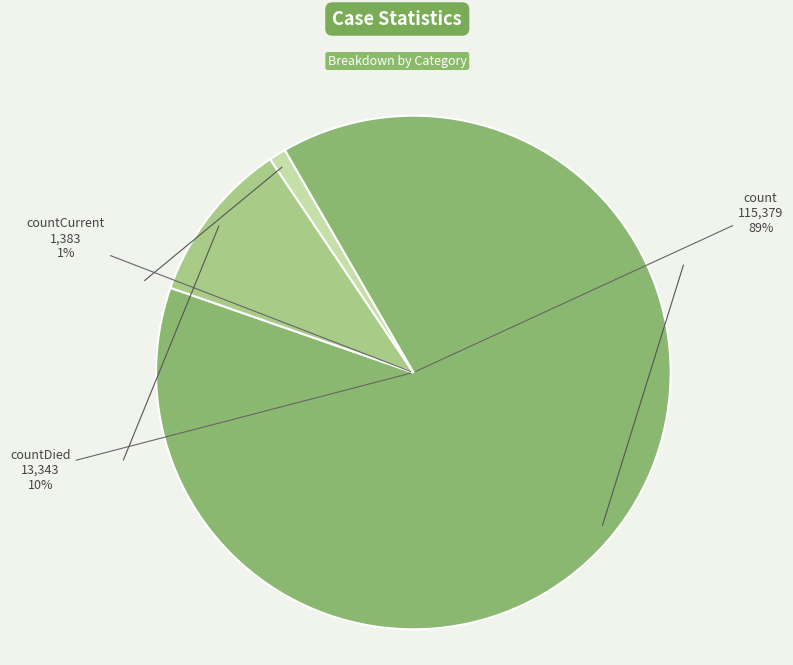

How much of the chart is everything except countCurrent?

98.9%